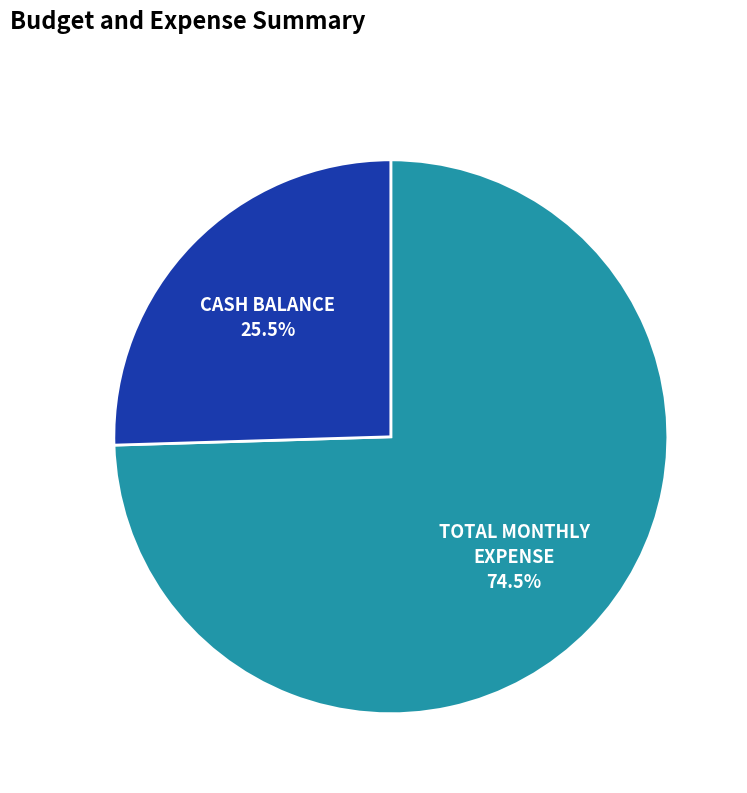

To the nearest percent, what is the average slice percentage?

50%